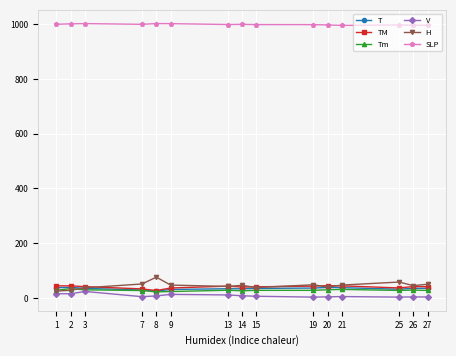

True or false: T has a value of 34.7 at 15.

True